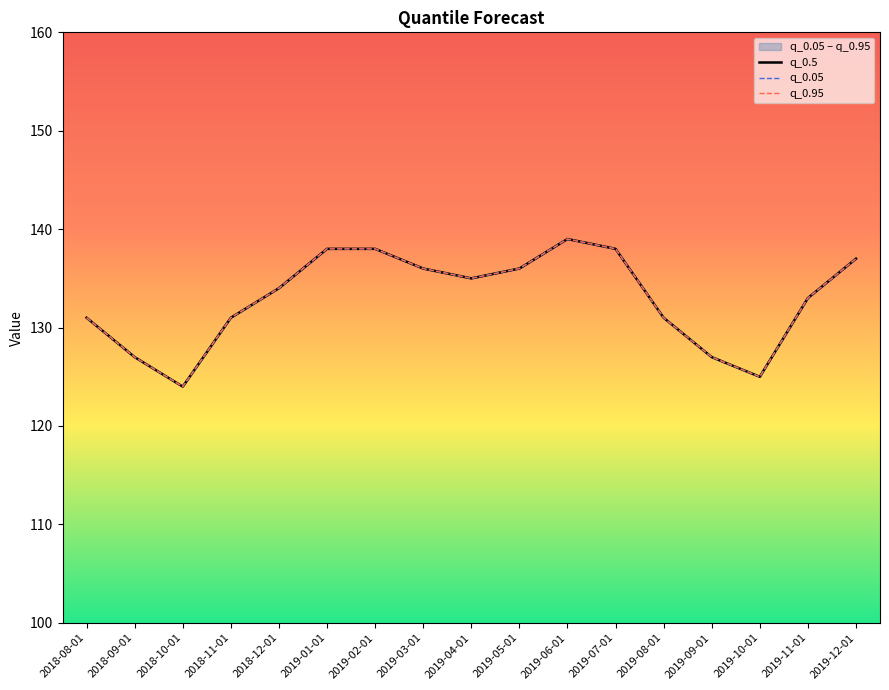

What is the value of the q_0.5 point at the 13th from the left?

131